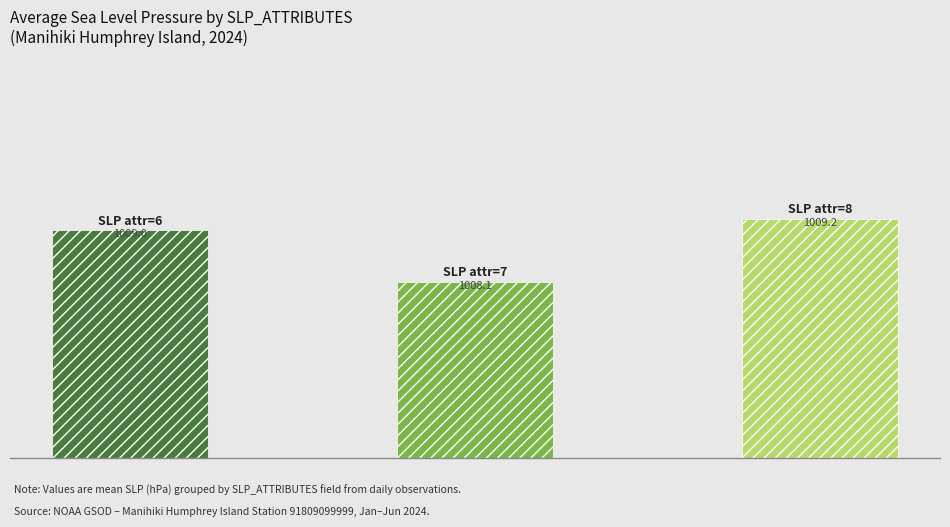

What is the average value?

1008.8